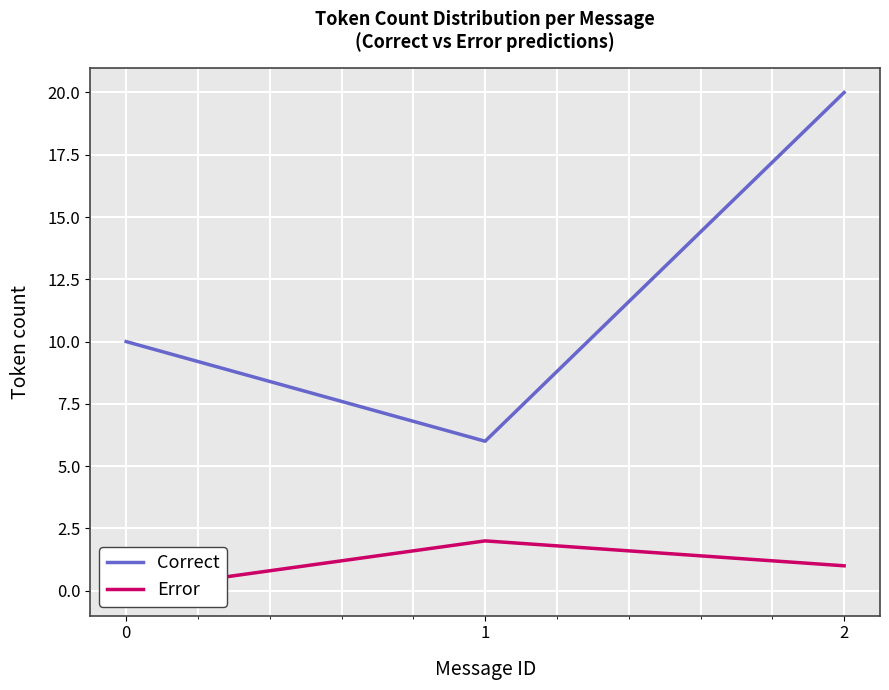

Rank the series by their average value, from highest to lowest.

Correct, Error